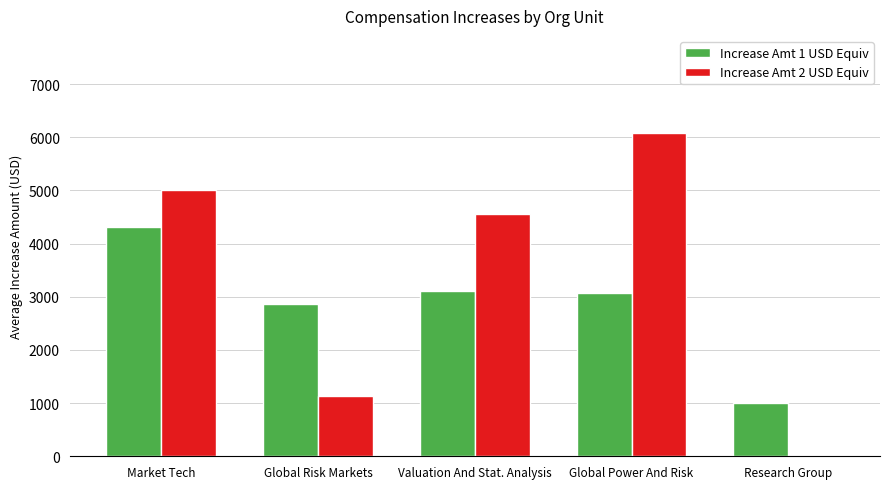

What is the sum of all Increase Amt 2 USD Equiv values?

16785.8